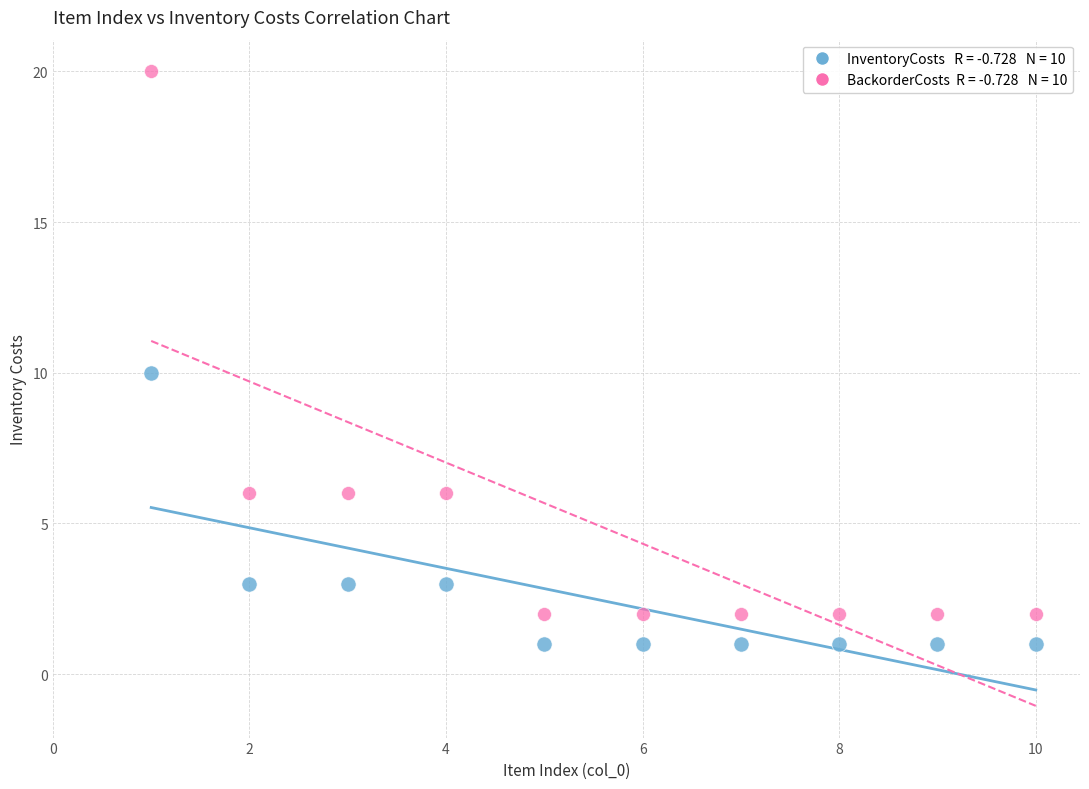

Across all data points, what is the range of X values (max minus min)?

9